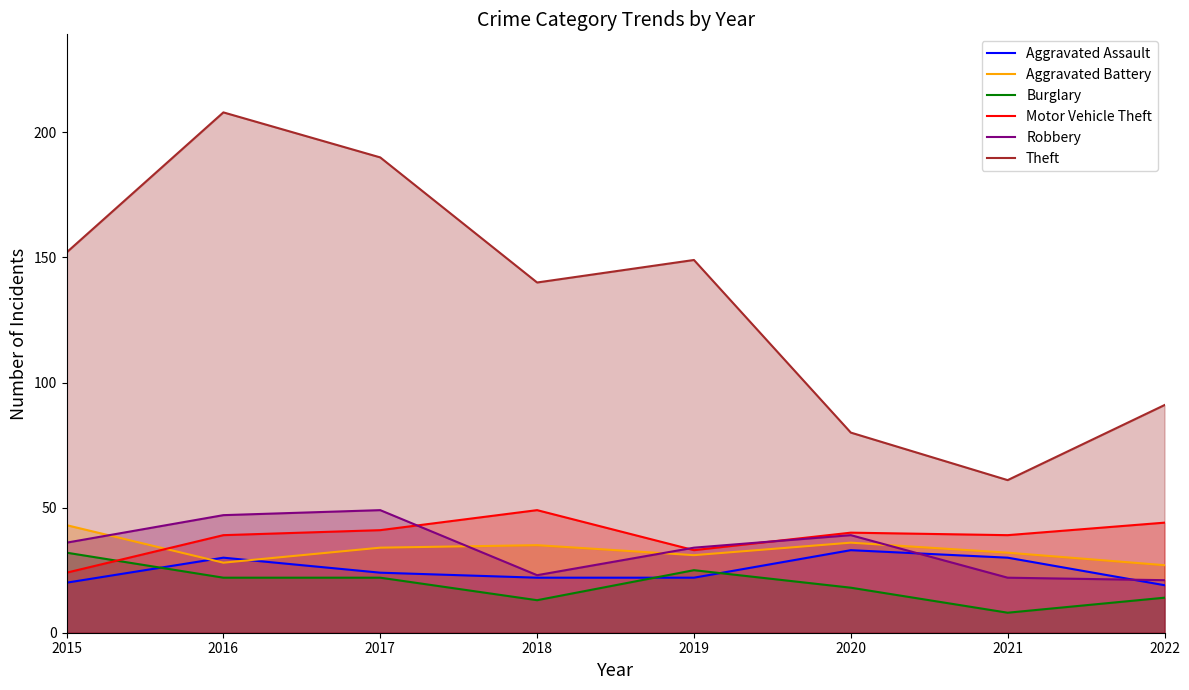

Reading left to right, what are all the values shown in this chart?

Aggravated Assault: 2015=20	2016=30	2017=24	2018=22	2019=22	2020=33	2021=30	2022=19
Aggravated Battery: 2015=43	2016=28	2017=34	2018=35	2019=31	2020=36	2021=32	2022=27
Burglary: 2015=32	2016=22	2017=22	2018=13	2019=25	2020=18	2021=8	2022=14
Motor Vehicle Theft: 2015=24	2016=39	2017=41	2018=49	2019=33	2020=40	2021=39	2022=44
Robbery: 2015=36	2016=47	2017=49	2018=23	2019=34	2020=39	2021=22	2022=21
Theft: 2015=152	2016=208	2017=190	2018=140	2019=149	2020=80	2021=61	2022=91